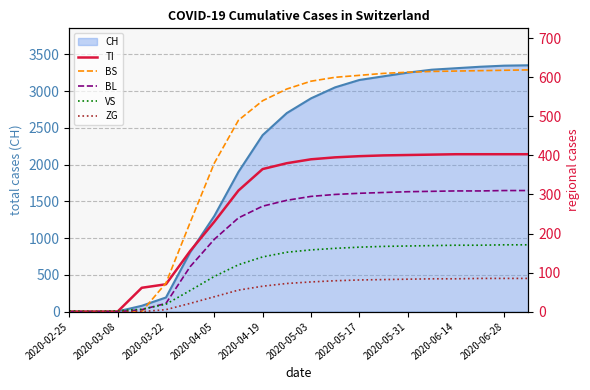

List the series in order of their overall mean, lowest first.

ZG, VS, BL, TI, BS